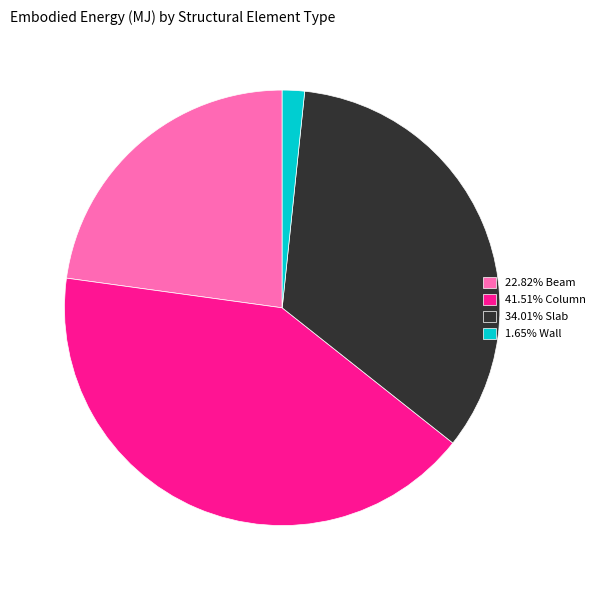

Is there any slice that represents more than half of the pie?

No